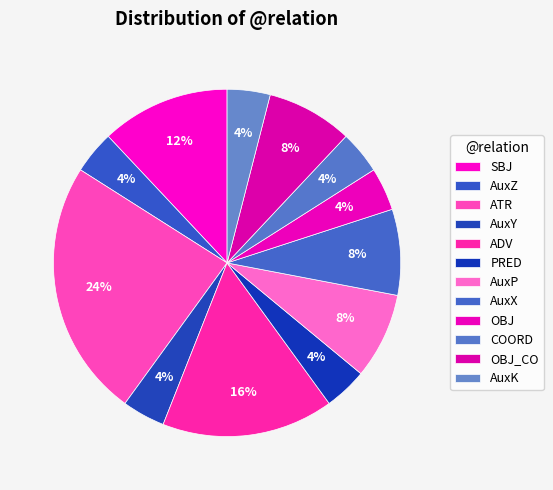

Is there any slice that represents more than half of the pie?

No